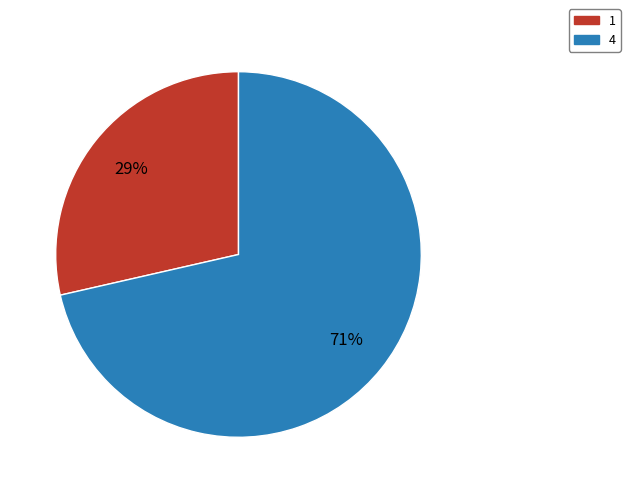

Which has a higher value, 4 or 1?

4